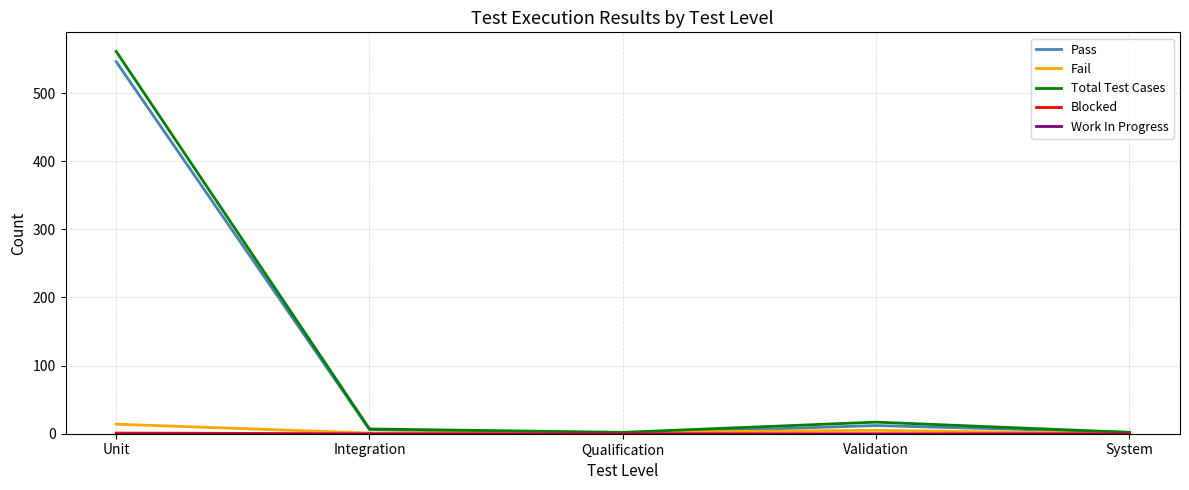

Where is the first local maximum for Pass?

Validation